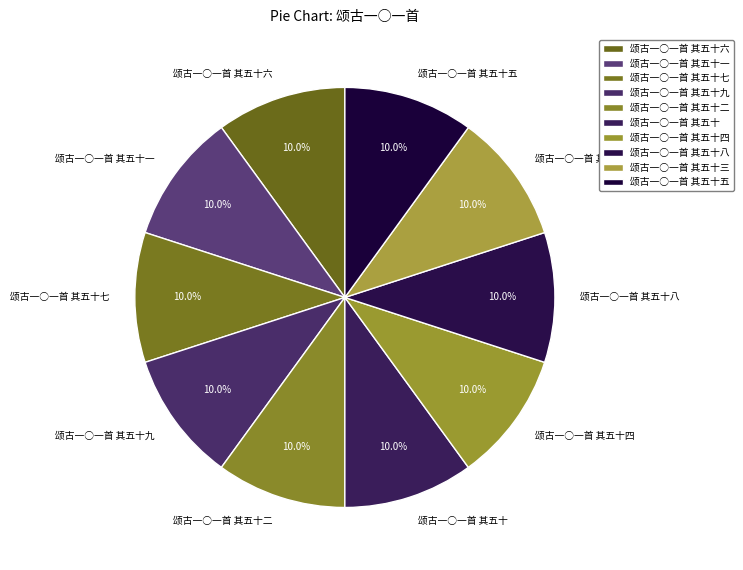

Approximately how many times larger is the value at 颂古一○一首 其五十七 compared to 颂古一○一首 其五十三?

1.0